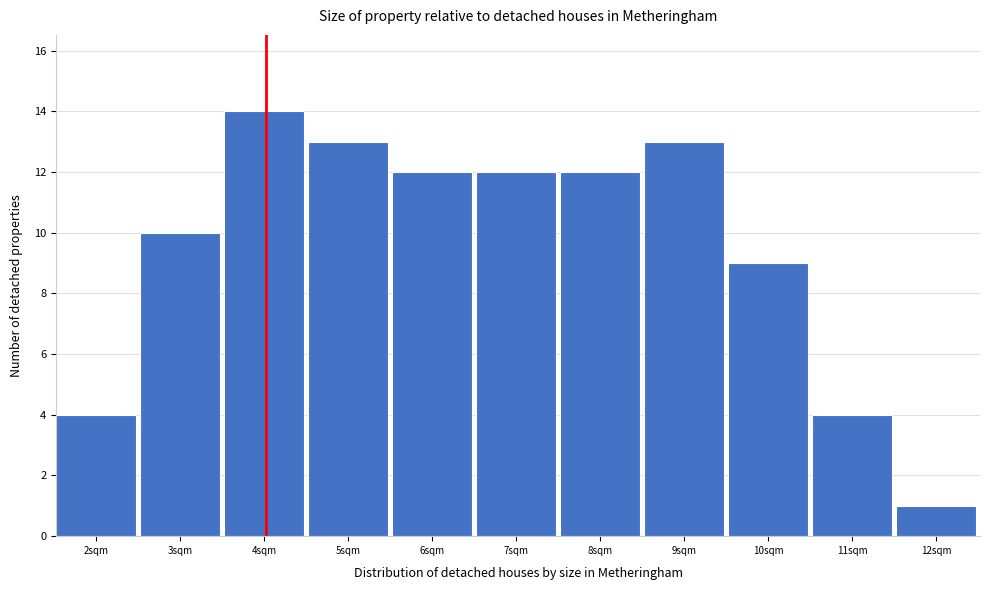

Reading left to right, list all the values displayed in this chart.

4	10	14	13	12	12	12	13	9	4	1